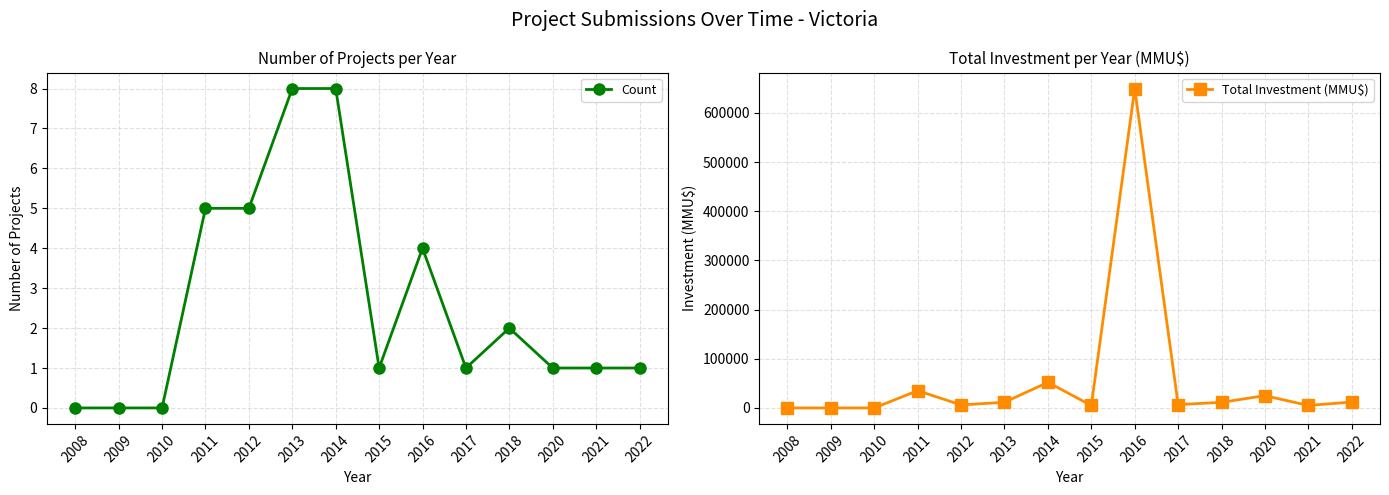

How many Count values are between 1 and 5?

9